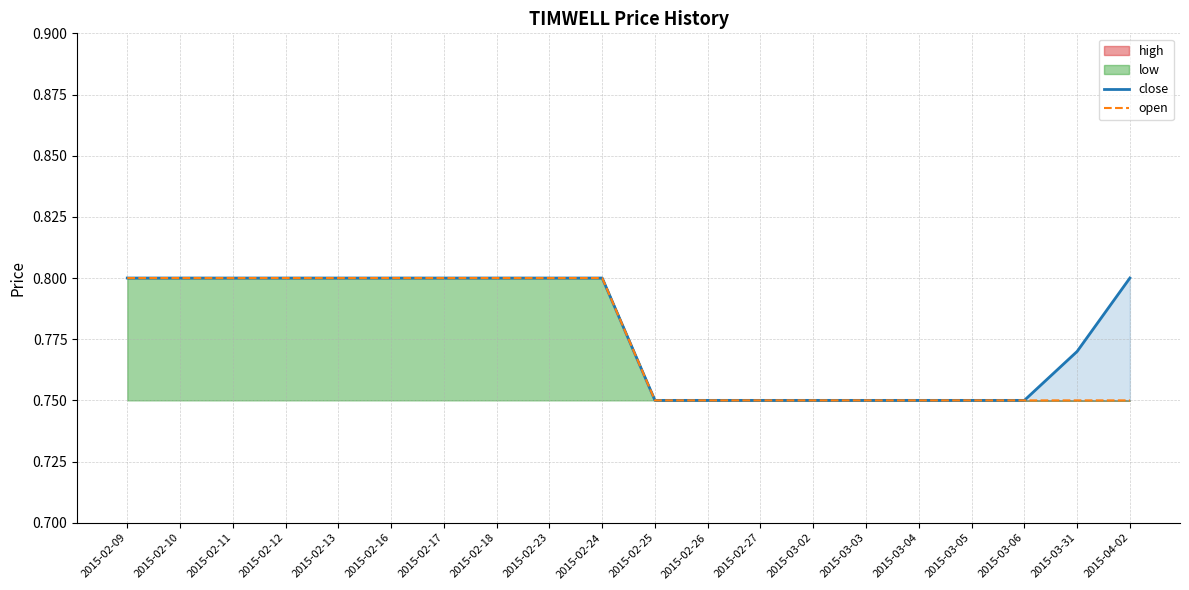

What is the greatest value displayed?

0.8